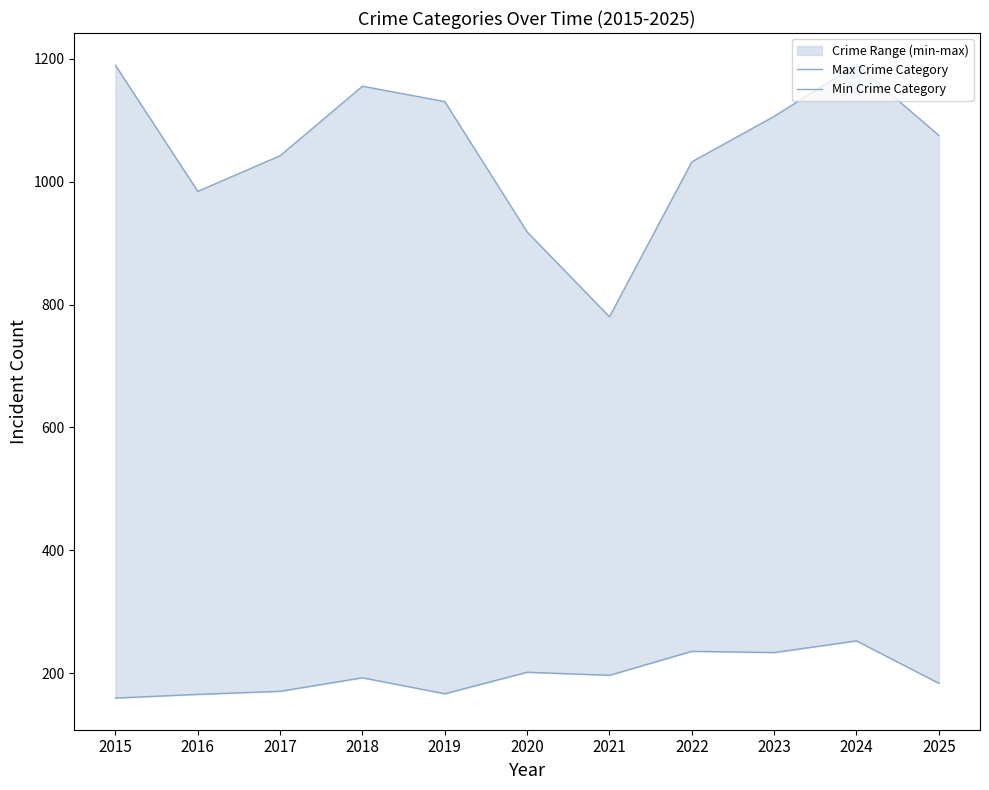

Reading left to right, transcribe all the data shown in this chart.

Max Crime Category: 1189	984	1042	1155	1130	918	780	1032	1106	1190	1075
Min Crime Category: 160	166	171	193	167	202	197	236	234	253	184